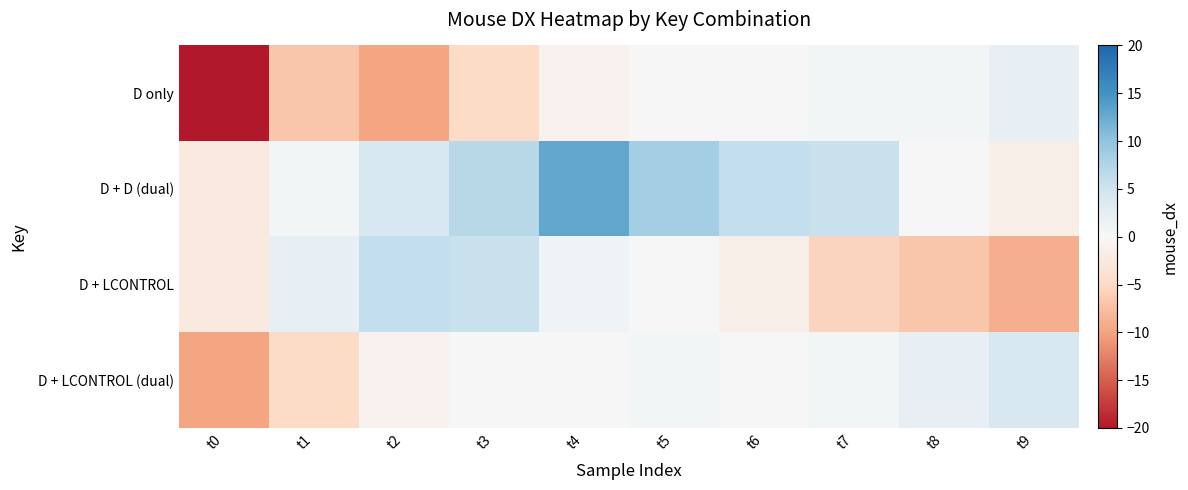

Reading left to right, list all the values displayed in this chart.

D only: t0=-20.0	t1=-7.0	t2=-10.0	t3=-5.0	t4=-1.0	t5=0.0	t6=0.0	t7=0.5	t8=0.5	t9=2.0
D + D (dual): t0=-2.5	t1=0.5	t2=4.0	t3=7.0	t4=13.0	t5=8.5	t6=6.0	t7=5.5	t8=0.0	t9=-1.5
D + LCONTROL: t0=-2.5	t1=2.0	t2=6.0	t3=5.5	t4=1.0	t5=0.0	t6=-1.5	t7=-5.5	t8=-7.0	t9=-9.0
D + LCONTROL (dual): t0=-10.0	t1=-5.0	t2=-1.0	t3=0.0	t4=0.0	t5=0.5	t6=0.0	t7=0.5	t8=2.0	t9=4.0